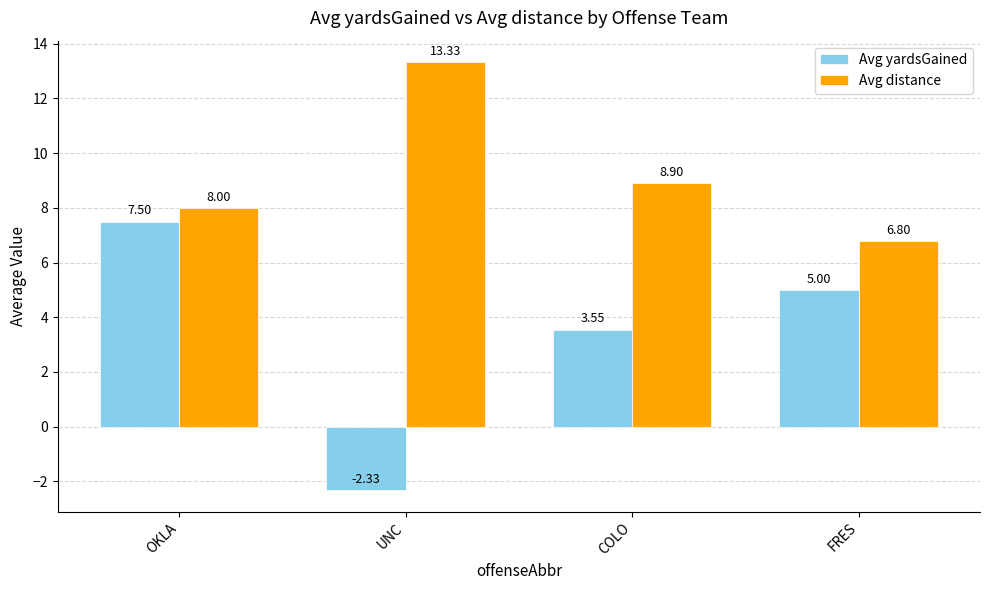

What is the value of the Avg distance bar at the 4th from the left?

6.8